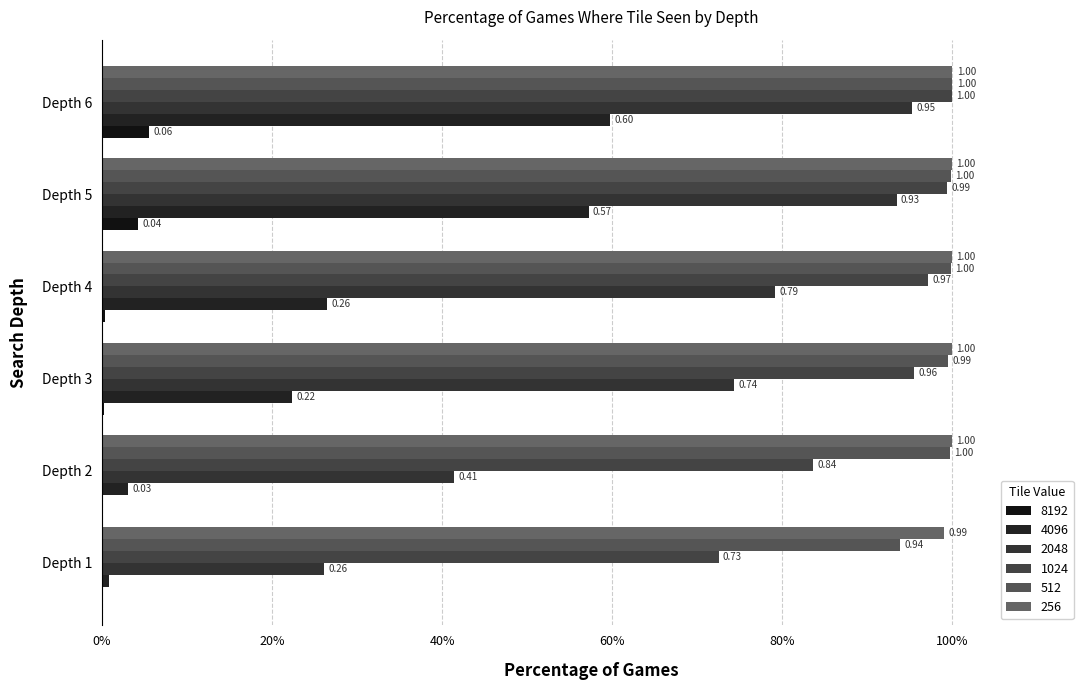

Which series has the largest total across all categories?

256